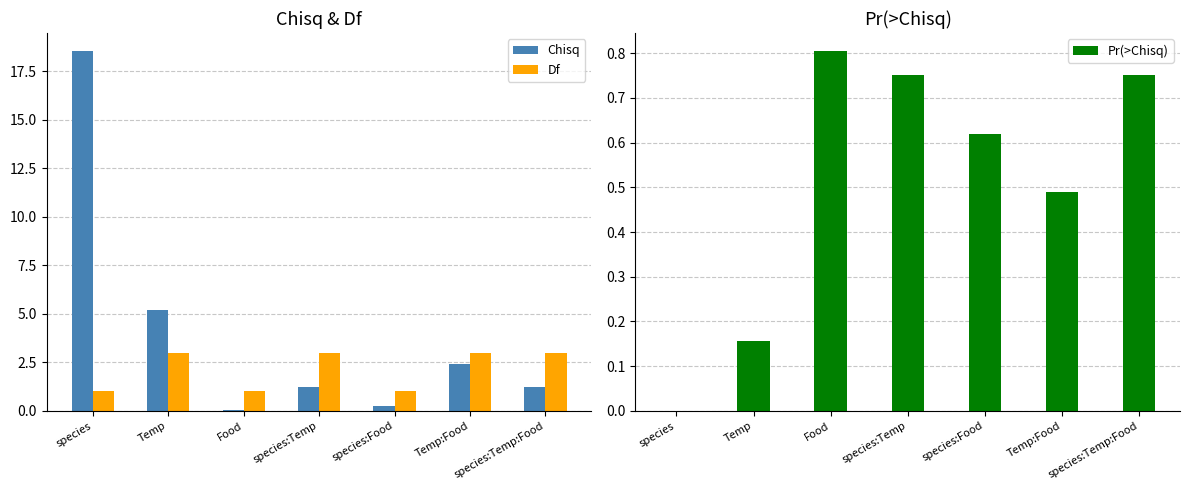

At species:Food, list the series in order from largest to smallest.

Df, Pr(>Chisq), Chisq